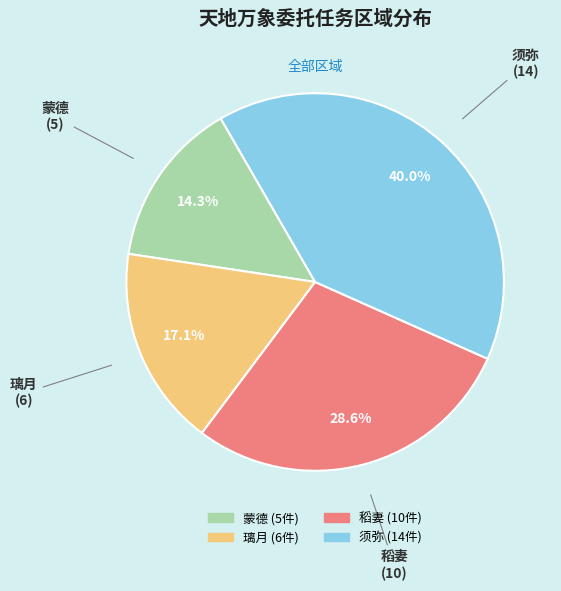

Between 璃月 and 须弥, which is larger?

须弥